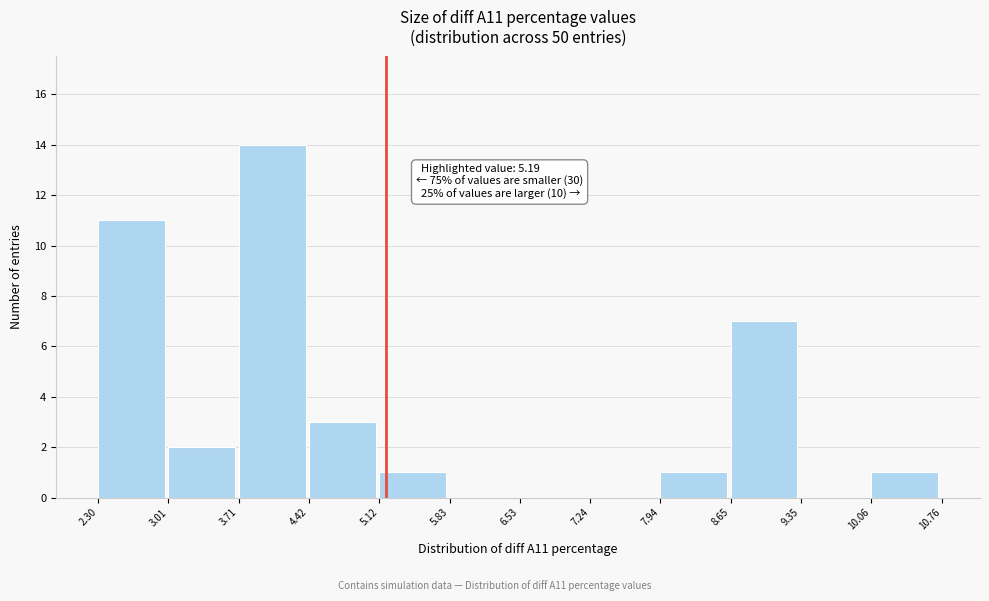

Which range on the x-axis has the tallest bar?

3.71 to 4.42